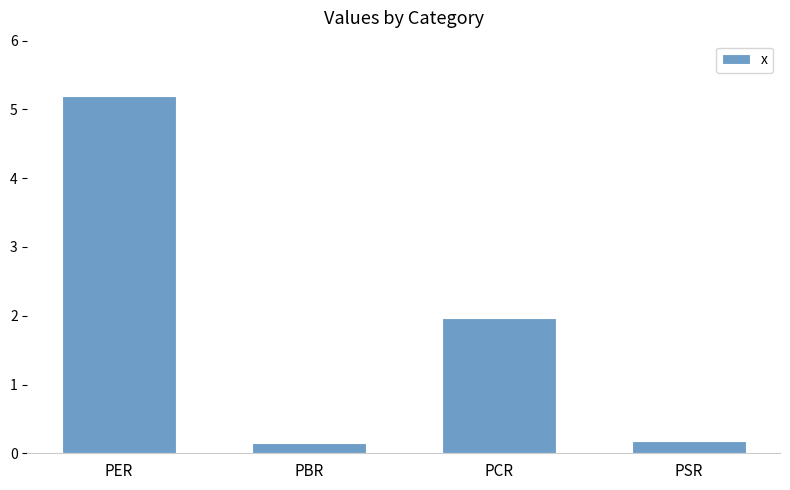

Between PSR and PER, which is larger?

PER